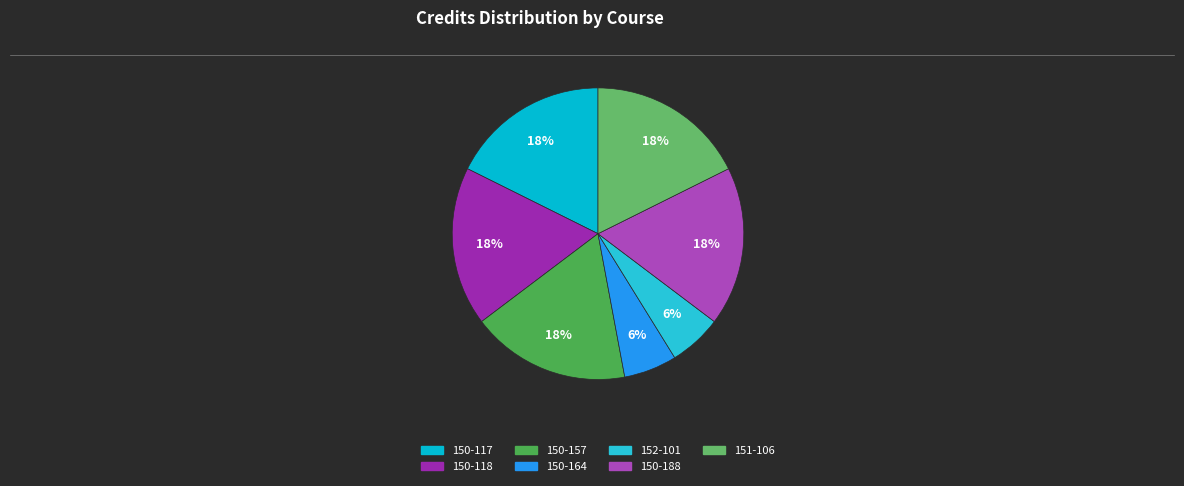

To the nearest percent, what percentage of the pie is 151-106?

18%